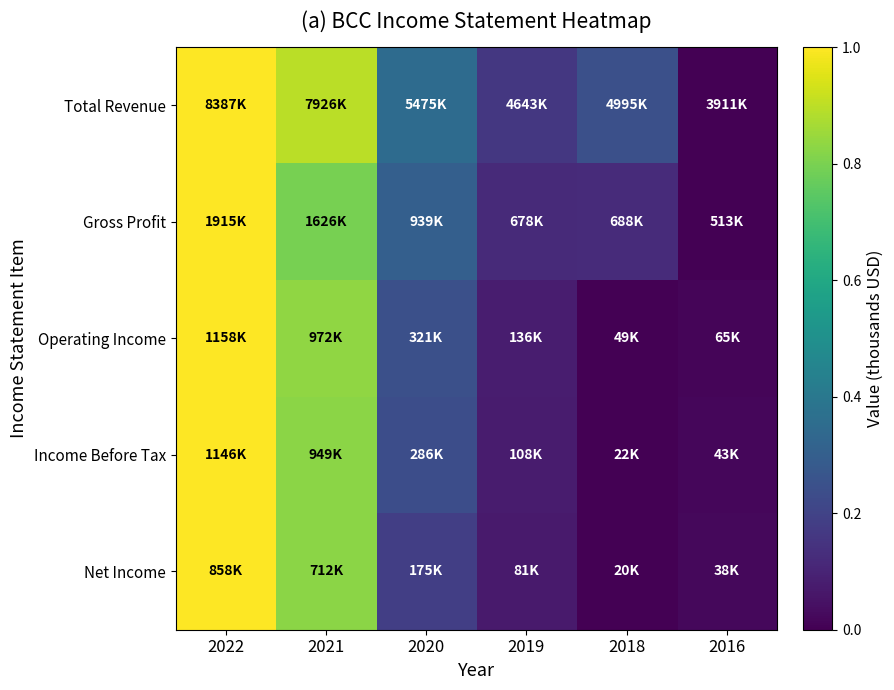

Which series has the largest total across all categories?

Total Revenue